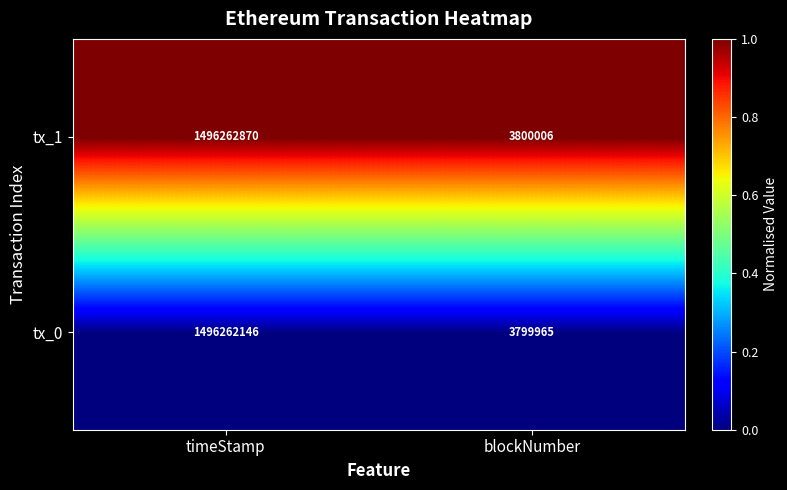

At which category is the sum across all series the highest?

timeStamp